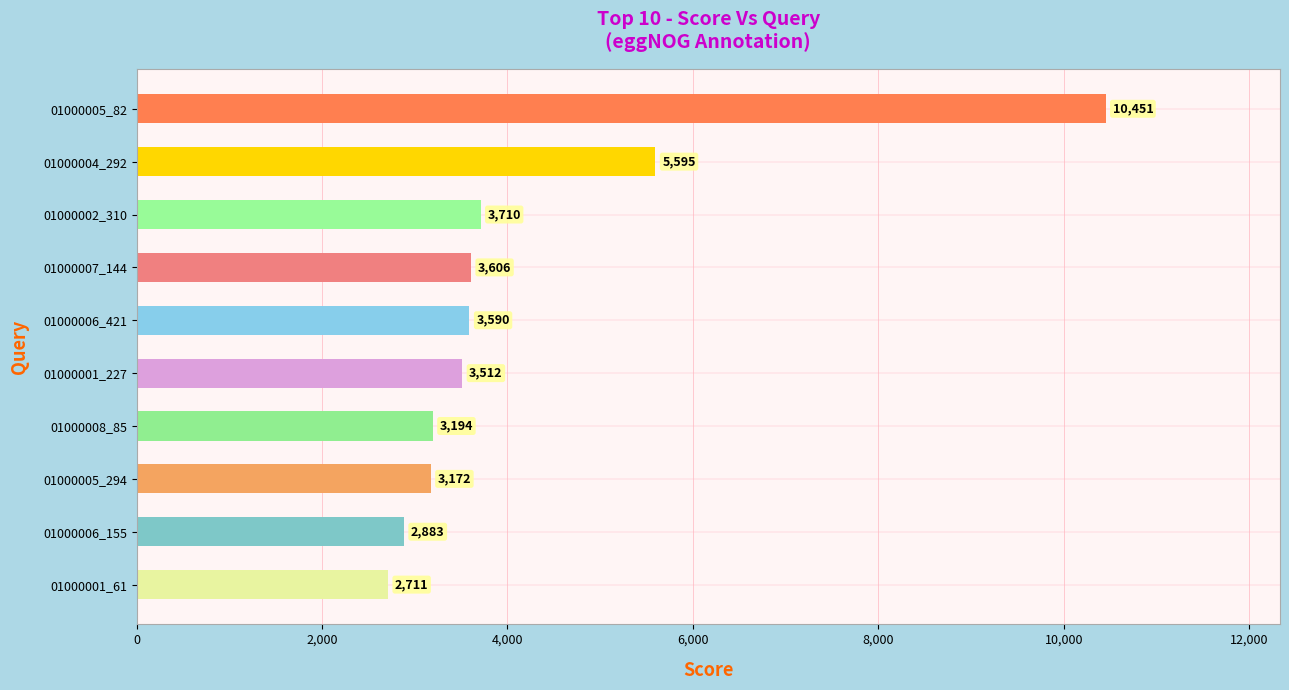

Rank the categories by value from highest to lowest.

01000005_82, 01000004_292, 01000002_310, 01000007_144, 01000006_421, 01000001_227, 01000008_85, 01000005_294, 01000006_155, 01000001_61